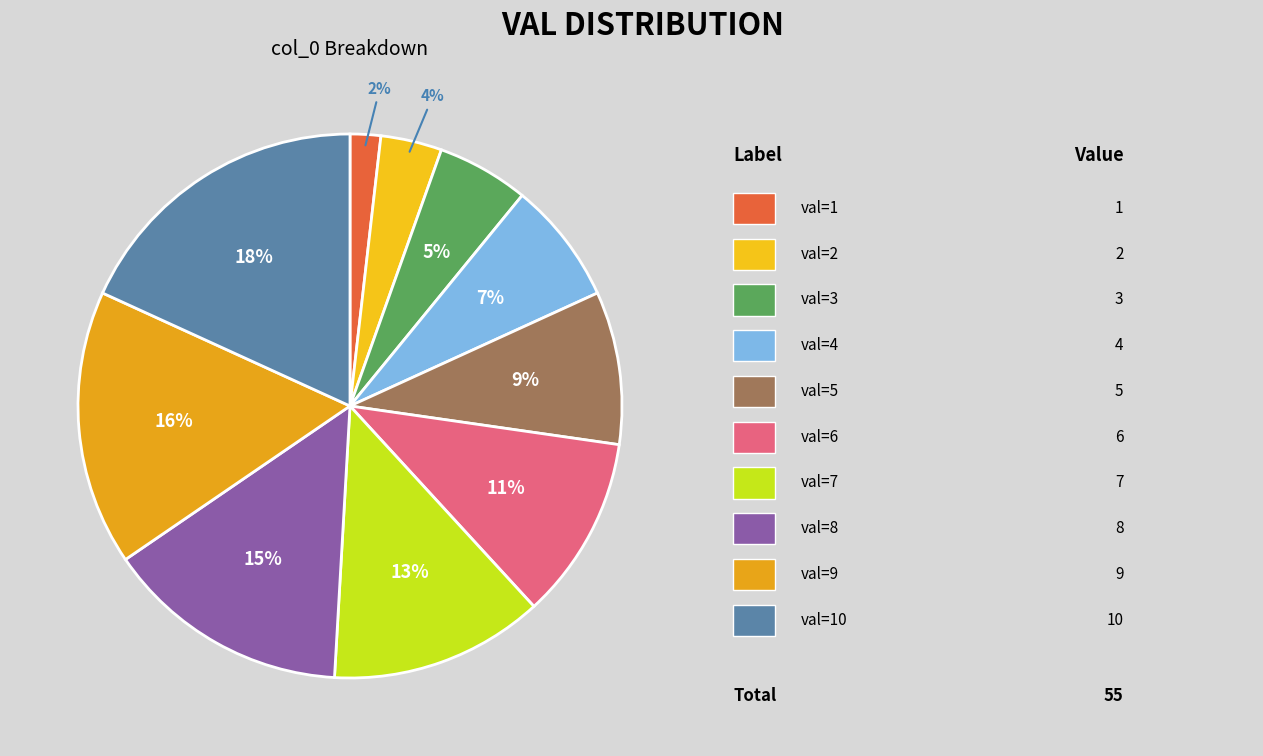

Is there any slice that represents more than half of the pie?

No